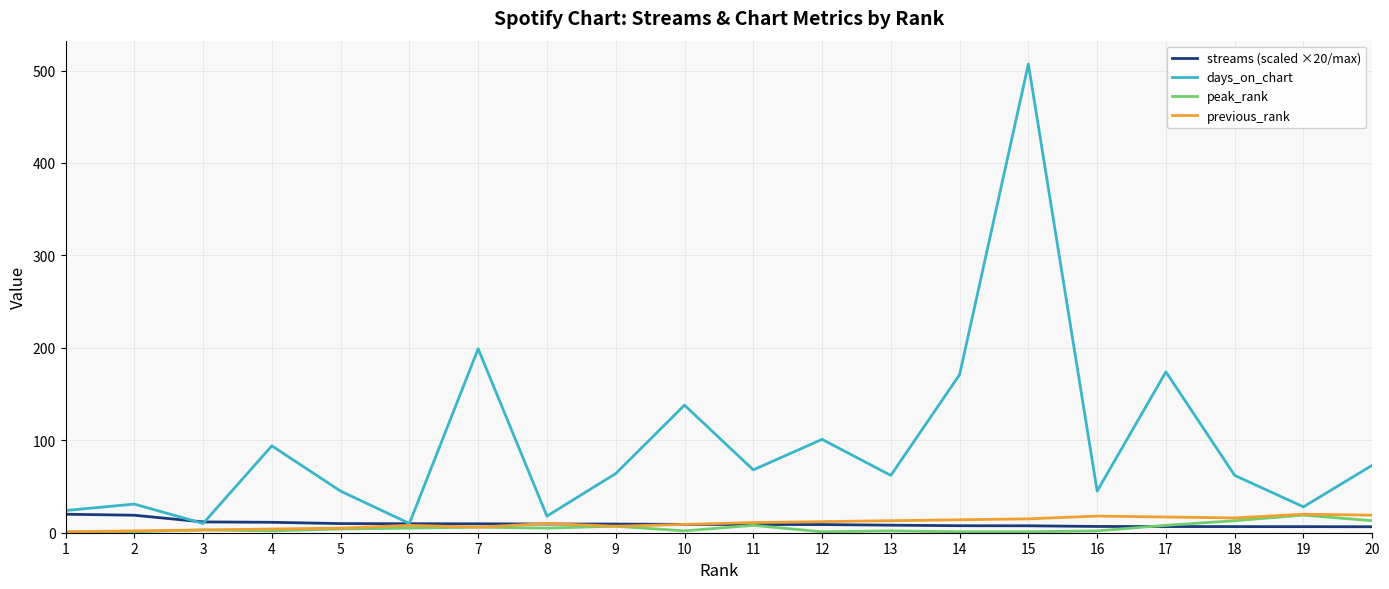

In days_on_chart, how many points are higher than both neighbors (excluding endpoints)?

7